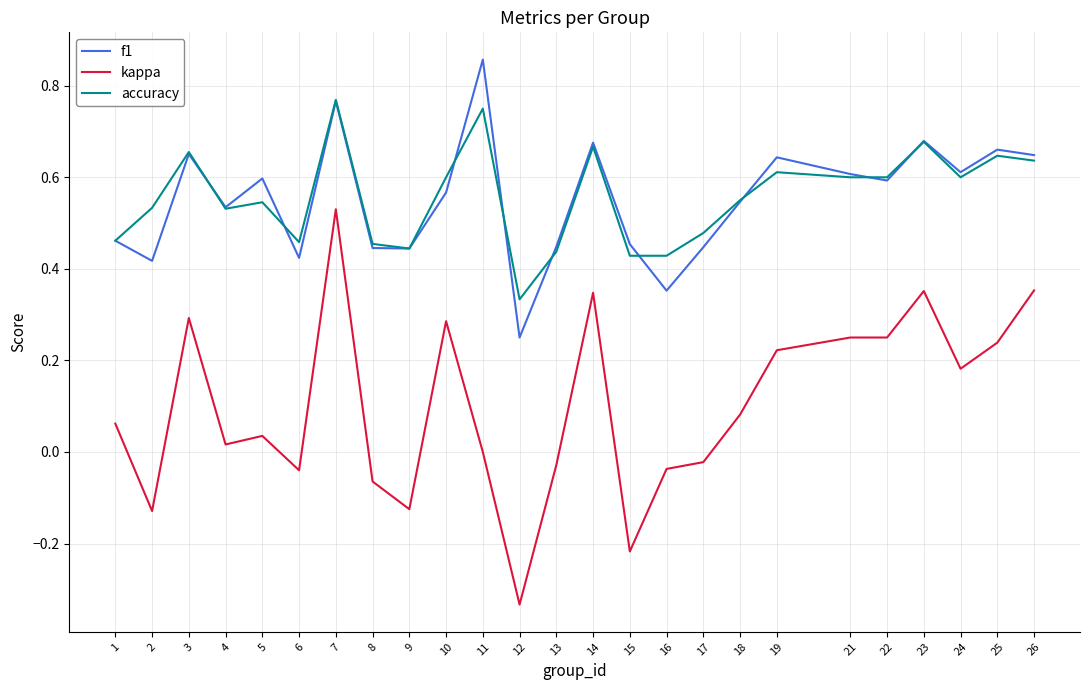

True or false: kappa and f1 intersect in this chart.

False